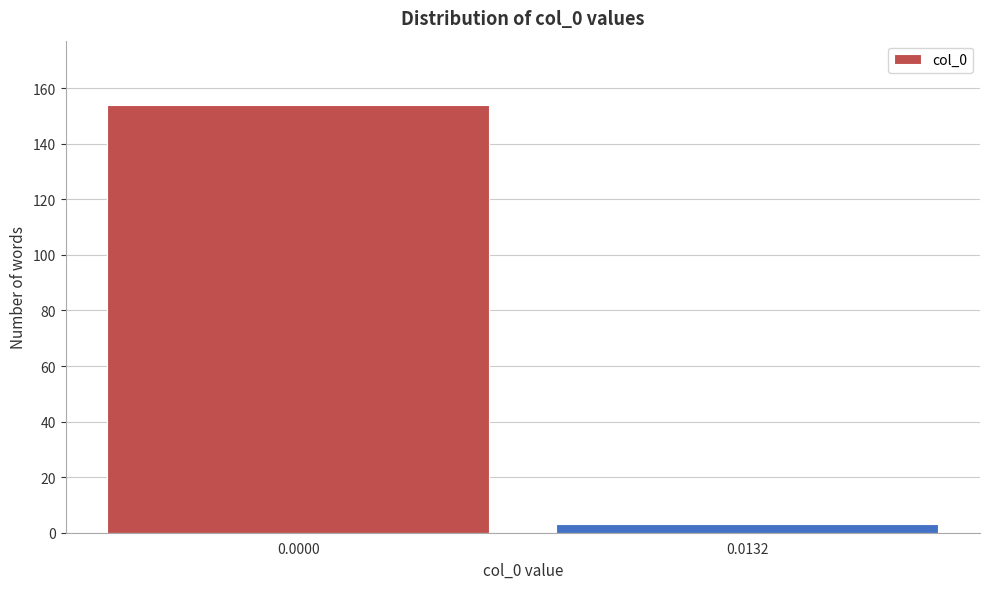

Reading right to left, extract all data points from this chart.

3	154